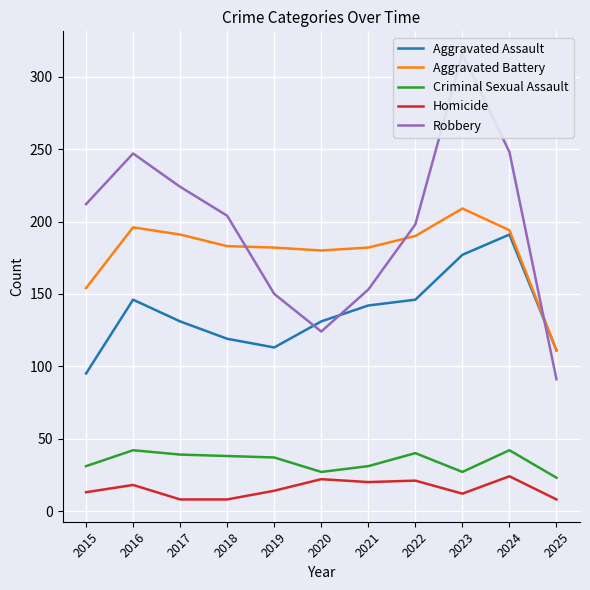

Rank the series by their maximum value, from highest to lowest.

Robbery, Aggravated Battery, Aggravated Assault, Criminal Sexual Assault, Homicide